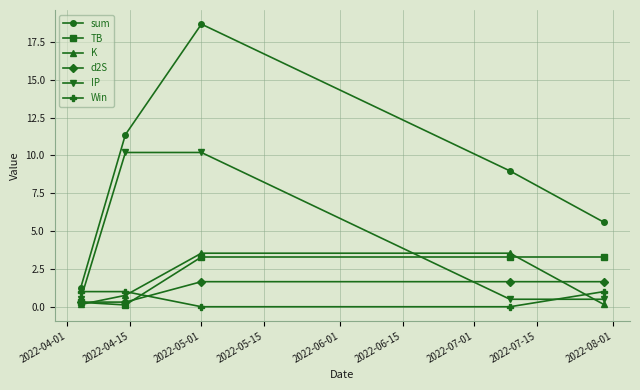

Which series has the largest total across all categories?

sum